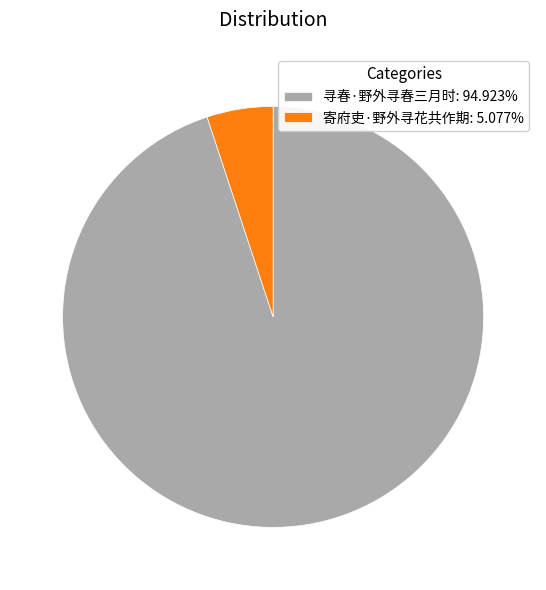

Approximately how many times larger is the value at 寻春·野外寻春三月时: 94.923% compared to 寄府吏·野外寻花共作期: 5.077%?

18.7